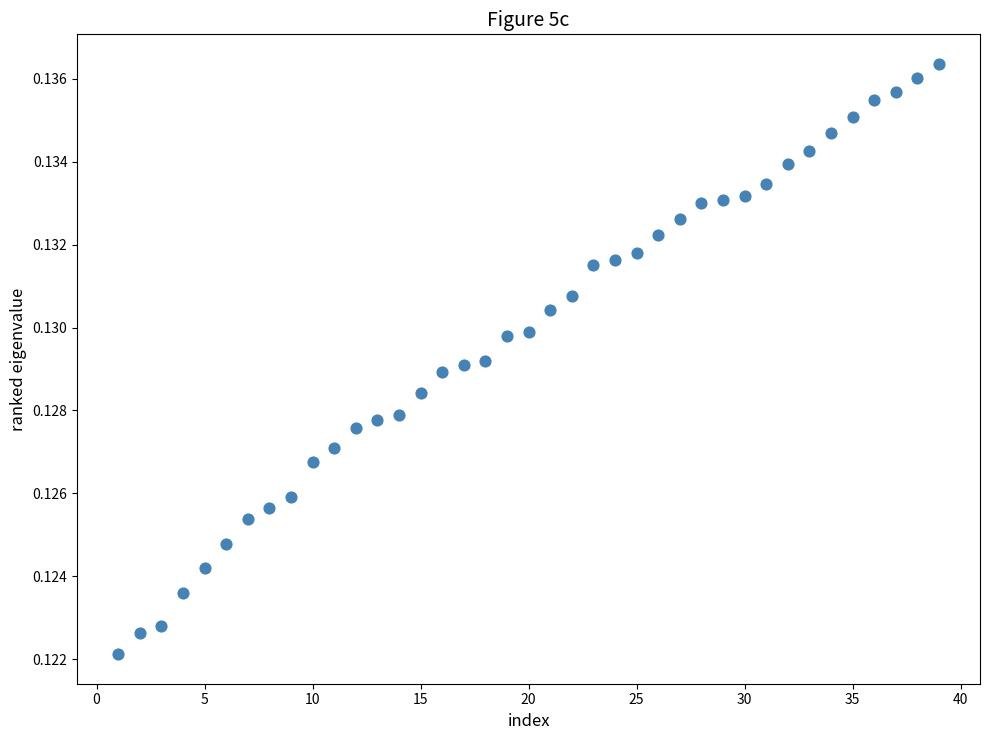

What is the range of X values (max minus min)?

38.0